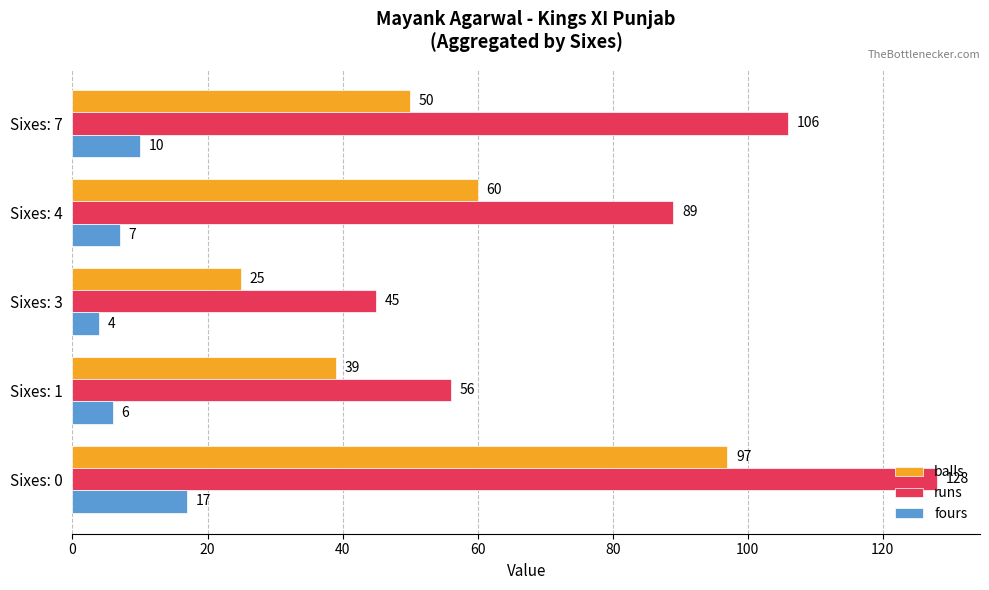

At which label is balls closest to 61?

Sixes: 4